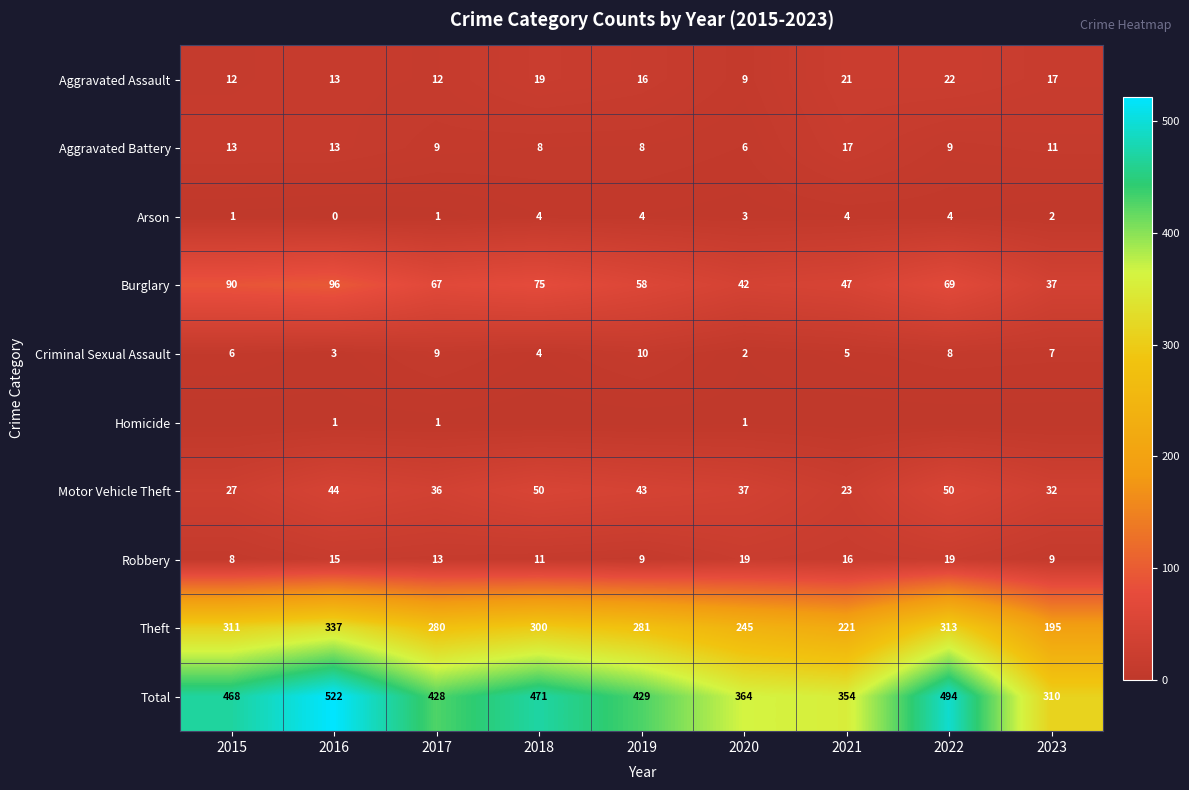

List the labels in order of Total value, largest first.

2016, 2022, 2018, 2015, 2019, 2017, 2020, 2021, 2023